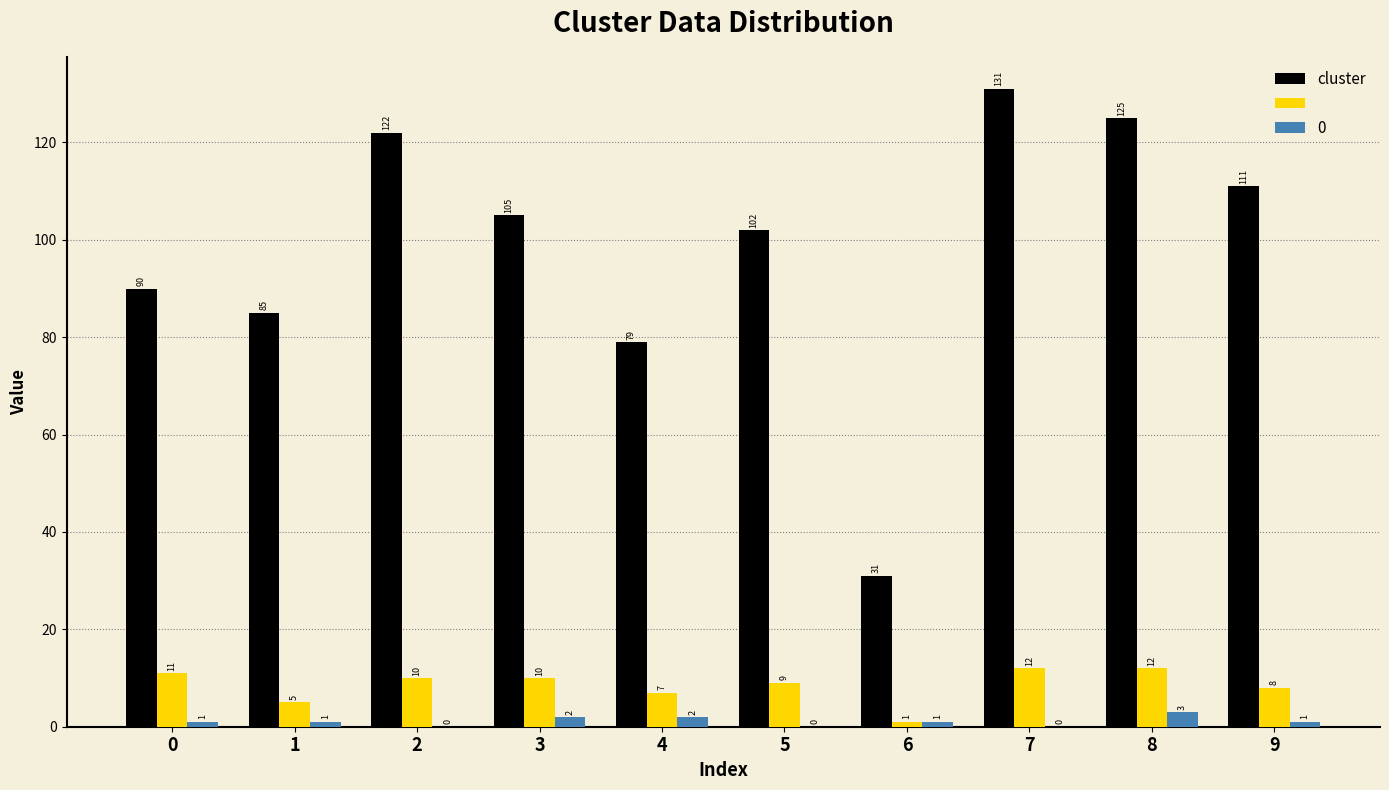

What is the maximum value shown in the chart?

131